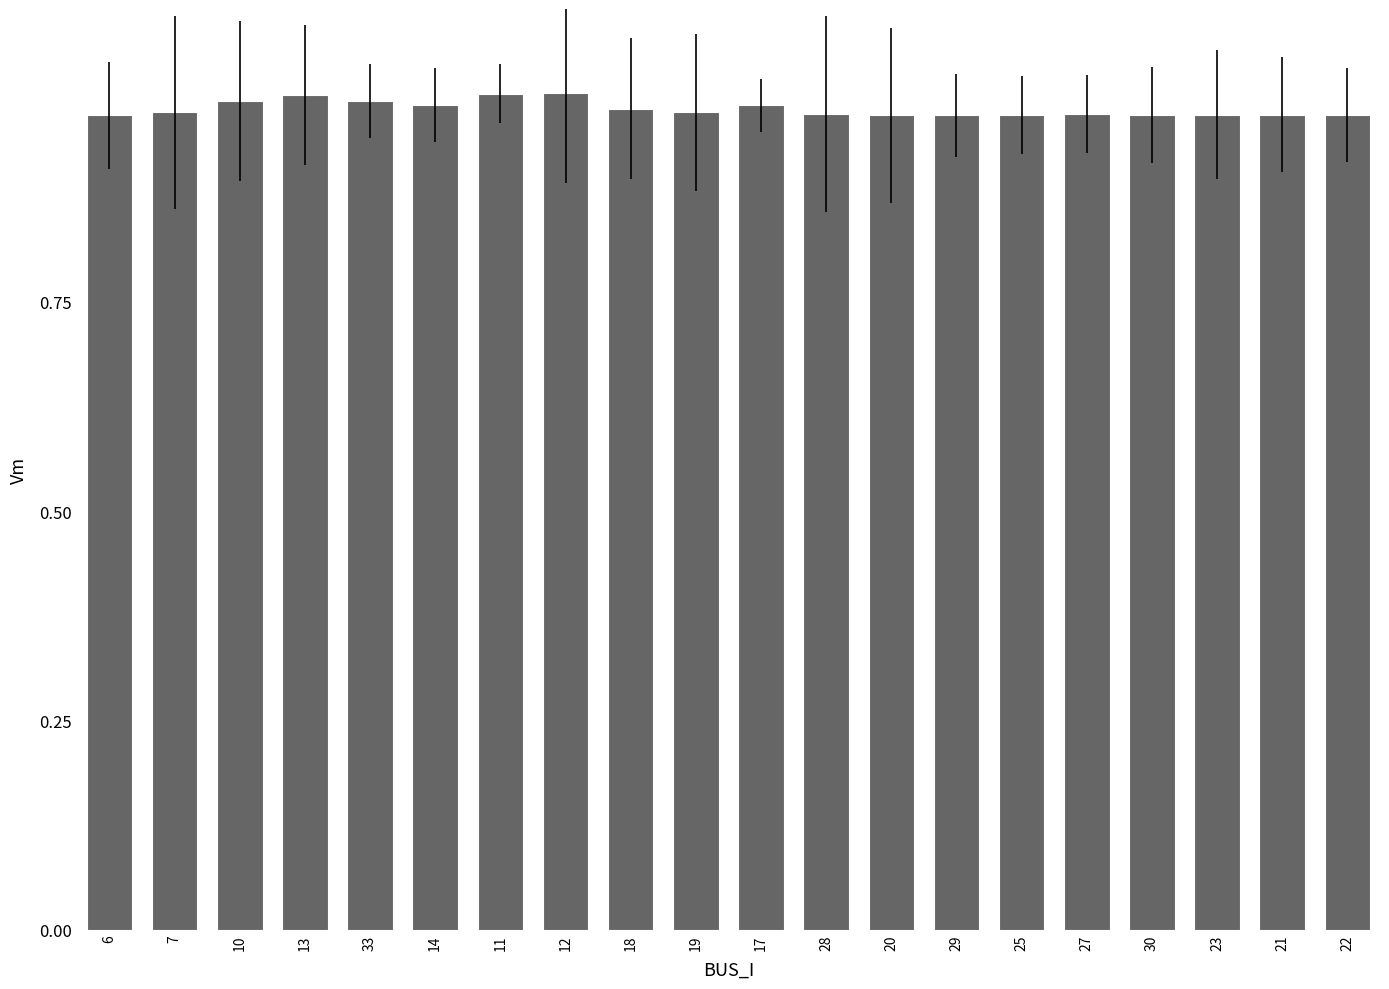

What is the label of the 19th bar from the right?

7